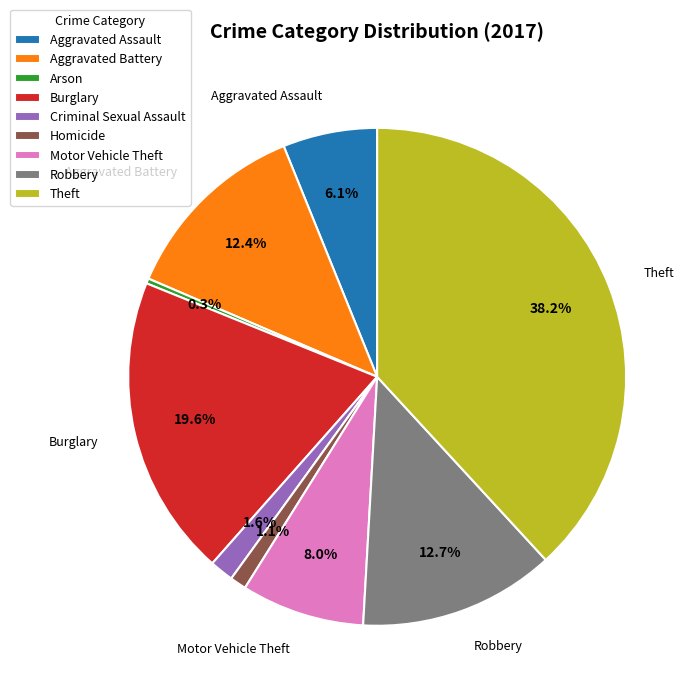

Which slice is the smallest?

Arson